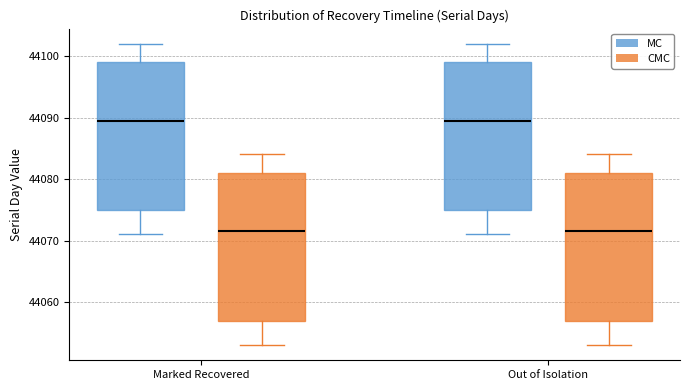

Reading left to right, transcribe this box plot: for each box, give where its median line is, the range the box spans, and where its two whiskers end, as read against the y-axis. The values are not printed on the chart, so give them approximately, as read against the axis.

Marked Recovered (MC): median 44090, box 44075 to 44099, whiskers 44071 to 44102
Marked Recovered (CMC): median 44072, box 44057 to 44081, whiskers 44053 to 44084
Out of Isolation (MC): median 44090, box 44075 to 44099, whiskers 44071 to 44102
Out of Isolation (CMC): median 44072, box 44057 to 44081, whiskers 44053 to 44084